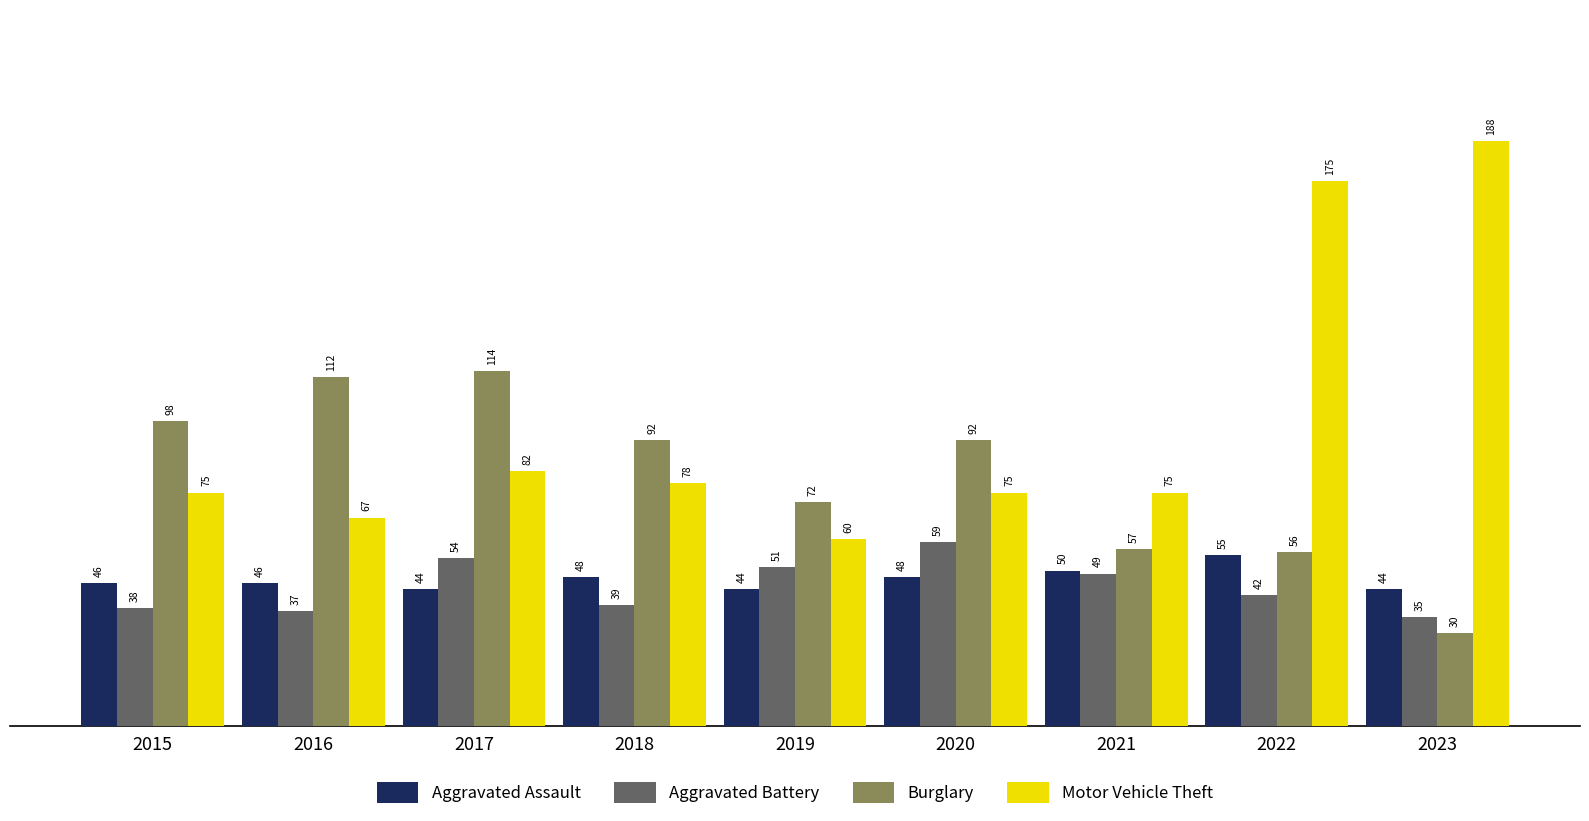

What is the approximate value of Aggravated Battery at 2018?

39